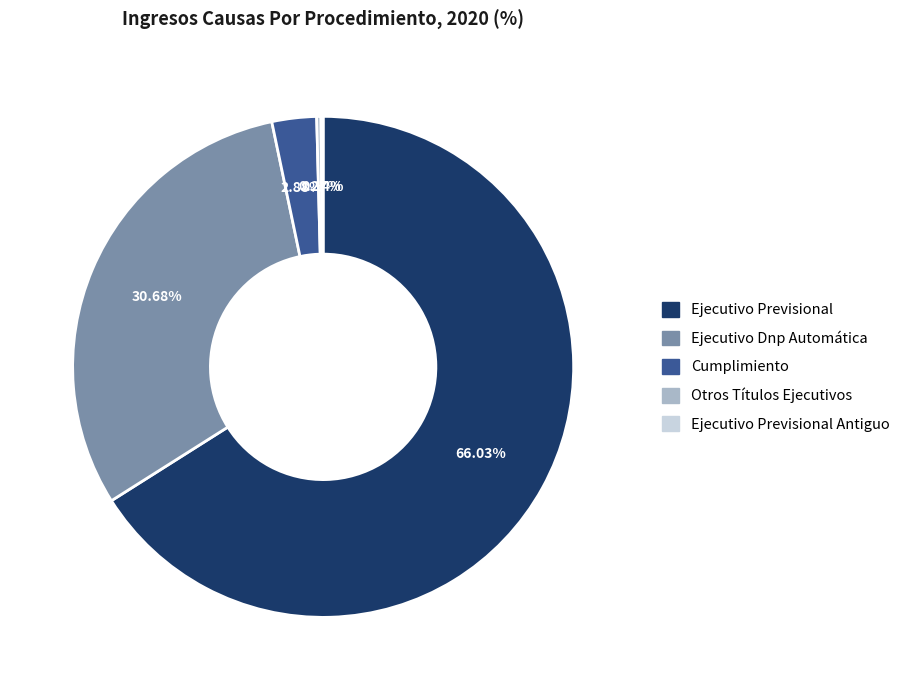

Is Ejecutivo Previsional the majority of the pie?

Yes